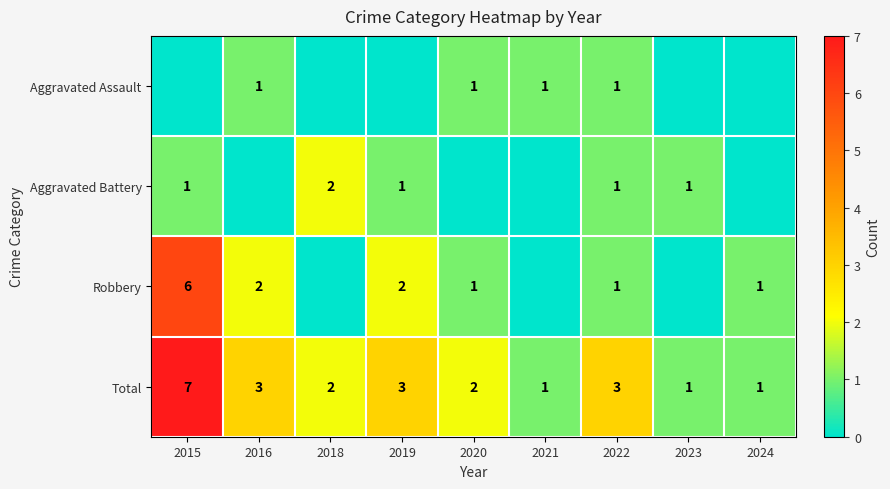

What is the sum of all Total values?

23